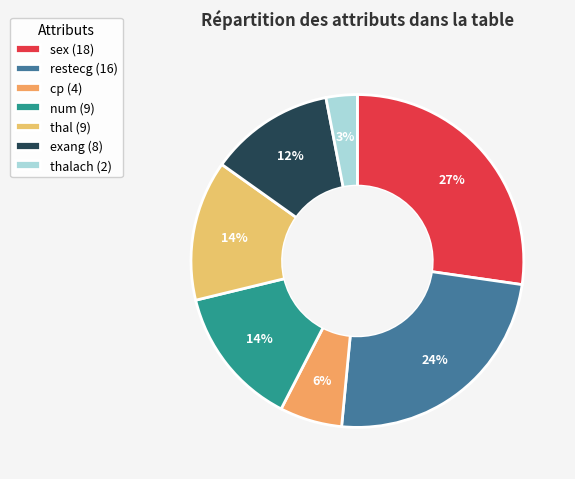

How many segments does this pie chart have?

7